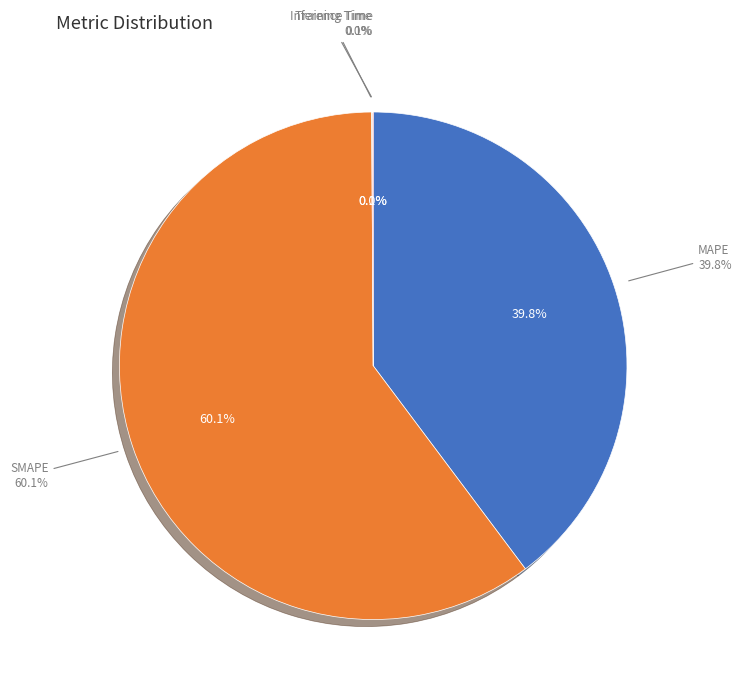

Which has a higher value, SMAPE or Inference Time?

SMAPE